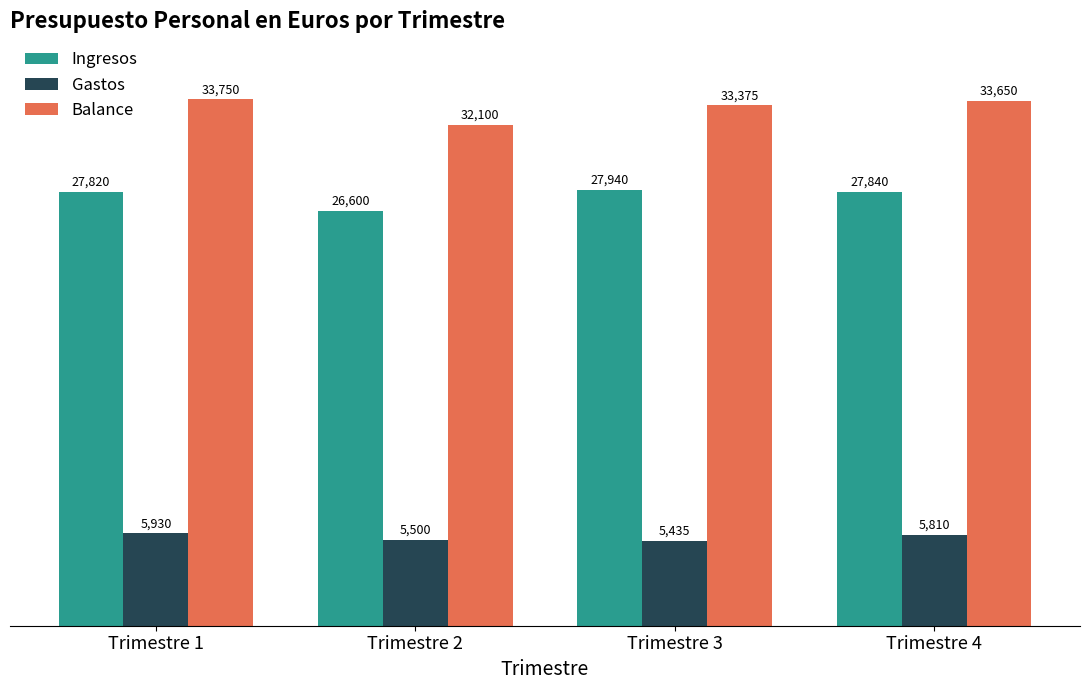

List the series in order of their overall mean, lowest first.

Gastos, Ingresos, Balance